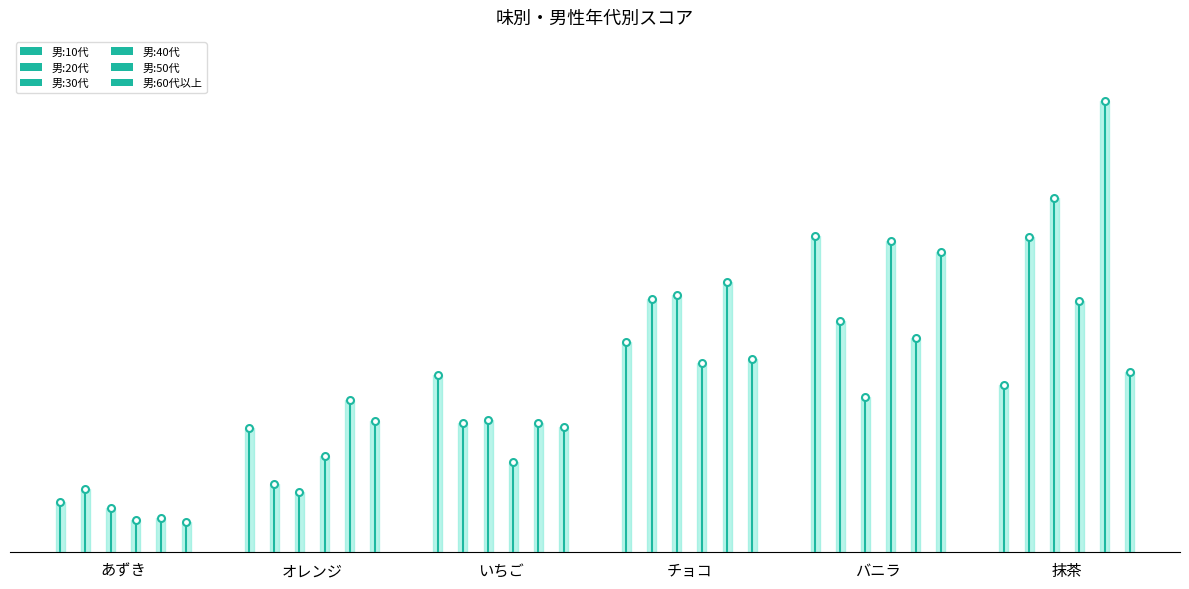

At how many categories does at least one series exceed 90?

5